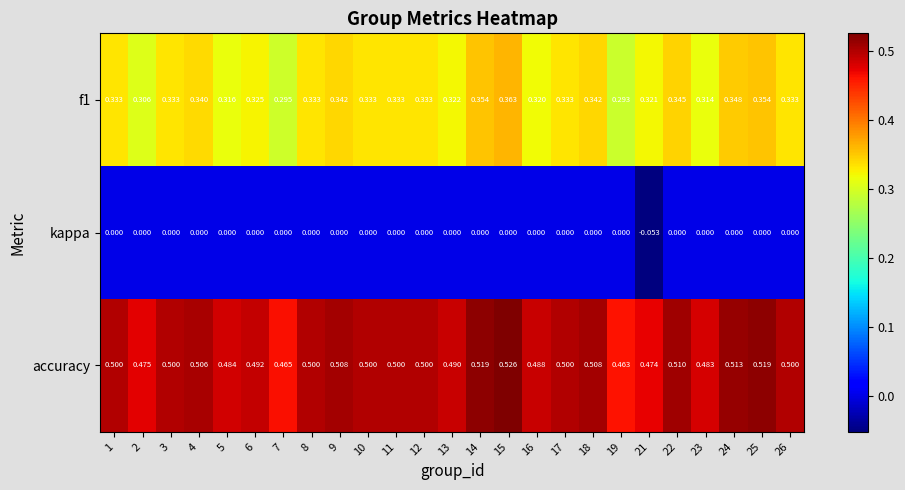

At how many categories does at least one series exceed 0?

25